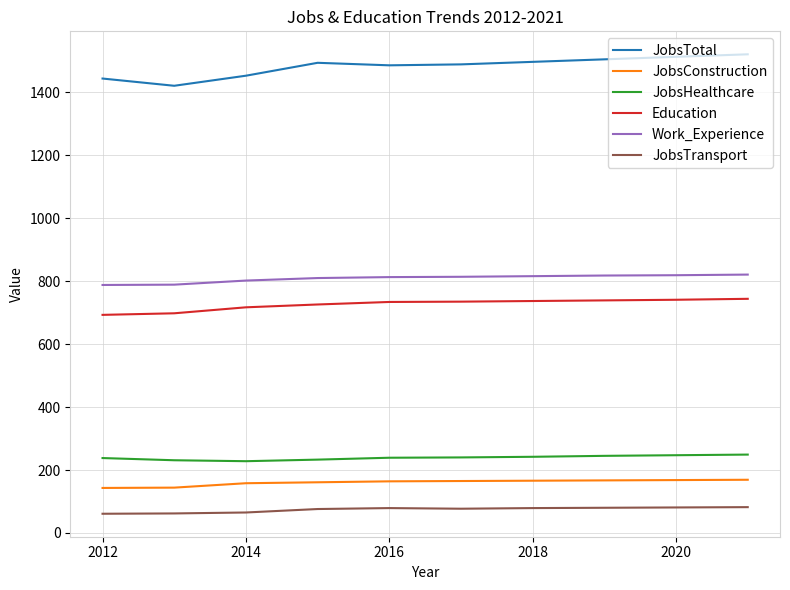

List the series in order of their peak value, lowest first.

JobsTransport, JobsConstruction, JobsHealthcare, Education, Work_Experience, JobsTotal